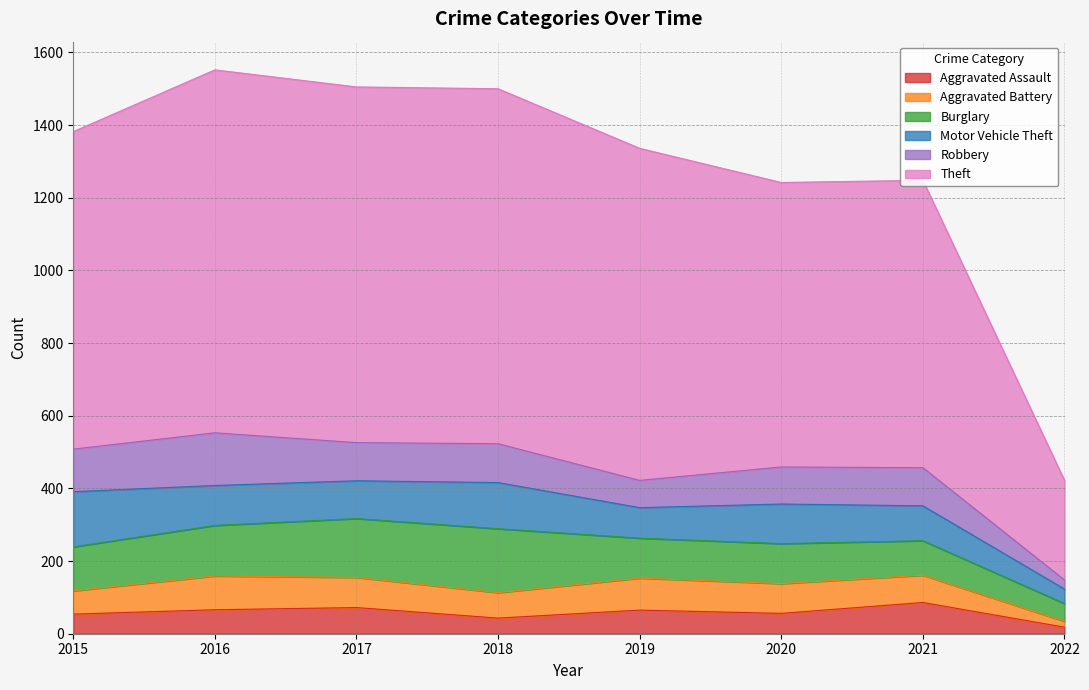

Read the Aggravated Assault value at 2019.

65